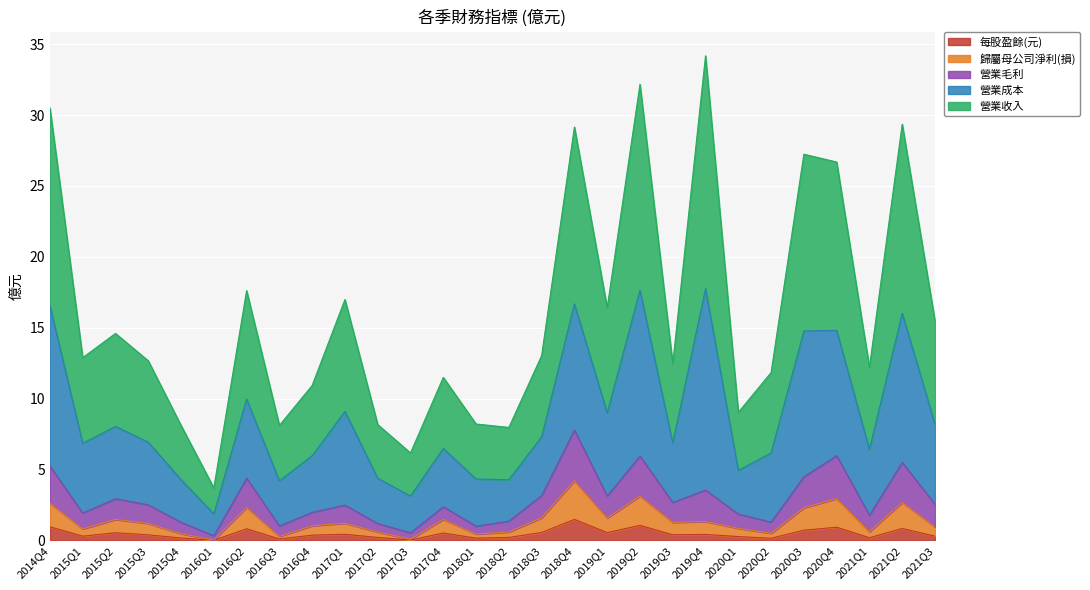

What are all the series names shown in the legend?

每股盈餘(元), 歸屬母公司淨利(損), 營業毛利, 營業成本, 營業收入